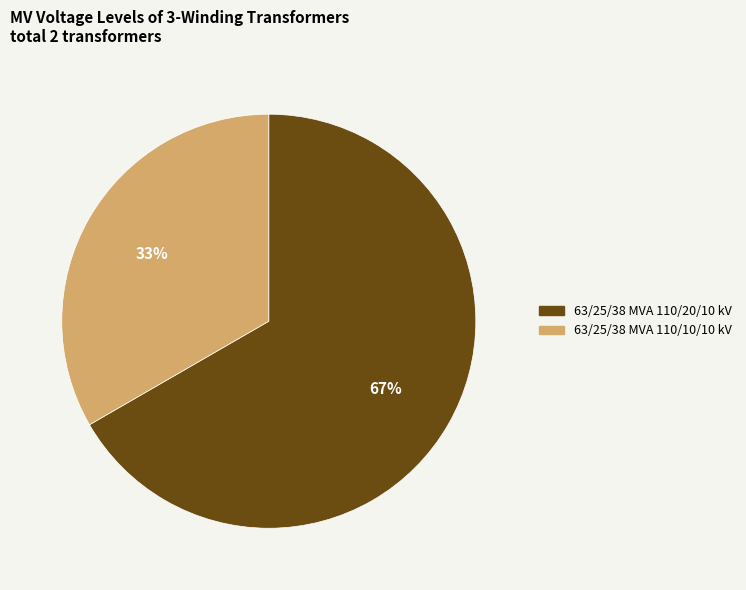

To the nearest percent, what portion does 63/25/38 MVA 110/10/10 kV represent?

33%